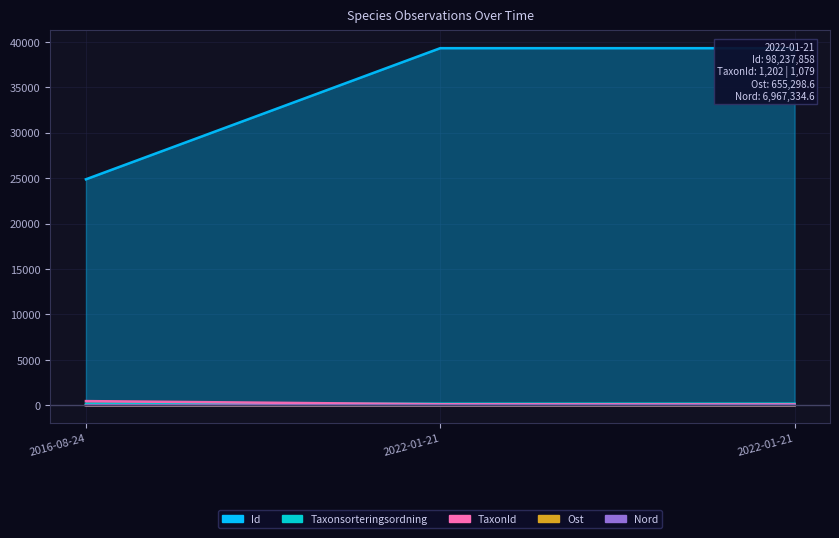

What is the sum of all TaxonId values?

694.1